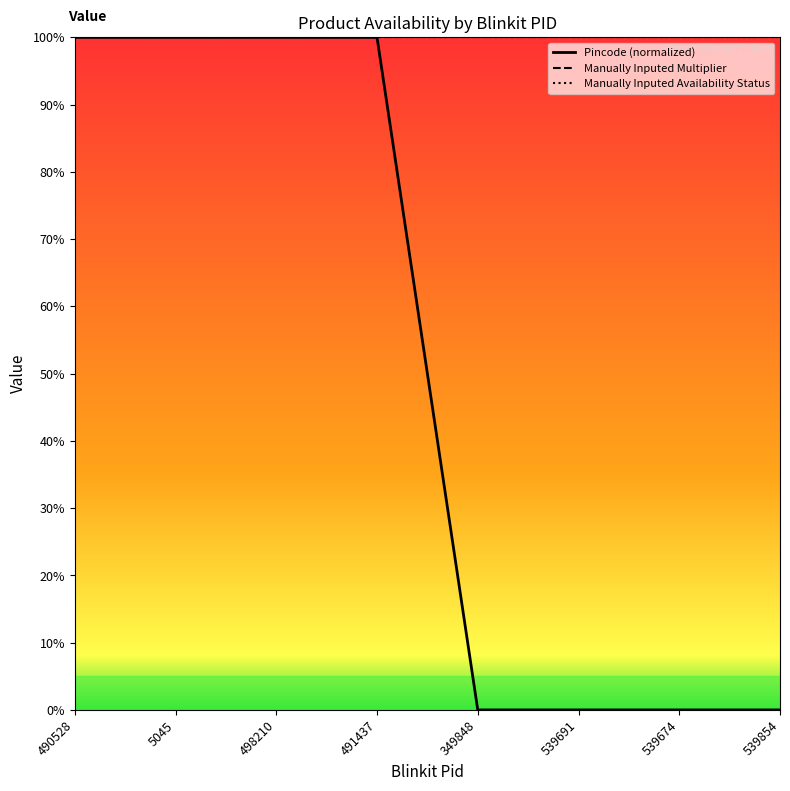

What is the label of the 3rd point from the left?

498210